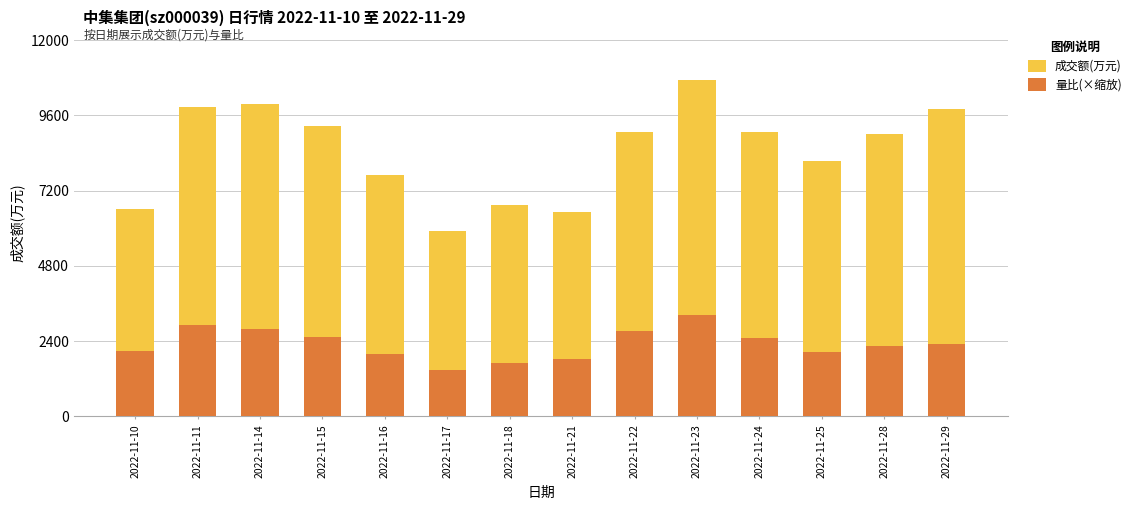

Reading right to left, extract all data points from this chart.

成交额(万元): 9803.0	9002.0	8147.0	9082.0	10718.0	9057.0	6505.0	6749.0	5920.0	7702.0	9246.0	9952.0	9881.0	6611.0
量比(×缩放): 2287.5	2244.3	2050.1	2503.3	3215.4	2719.1	1812.7	1704.8	1467.4	1985.3	2524.8	2783.8	2913.3	2093.2